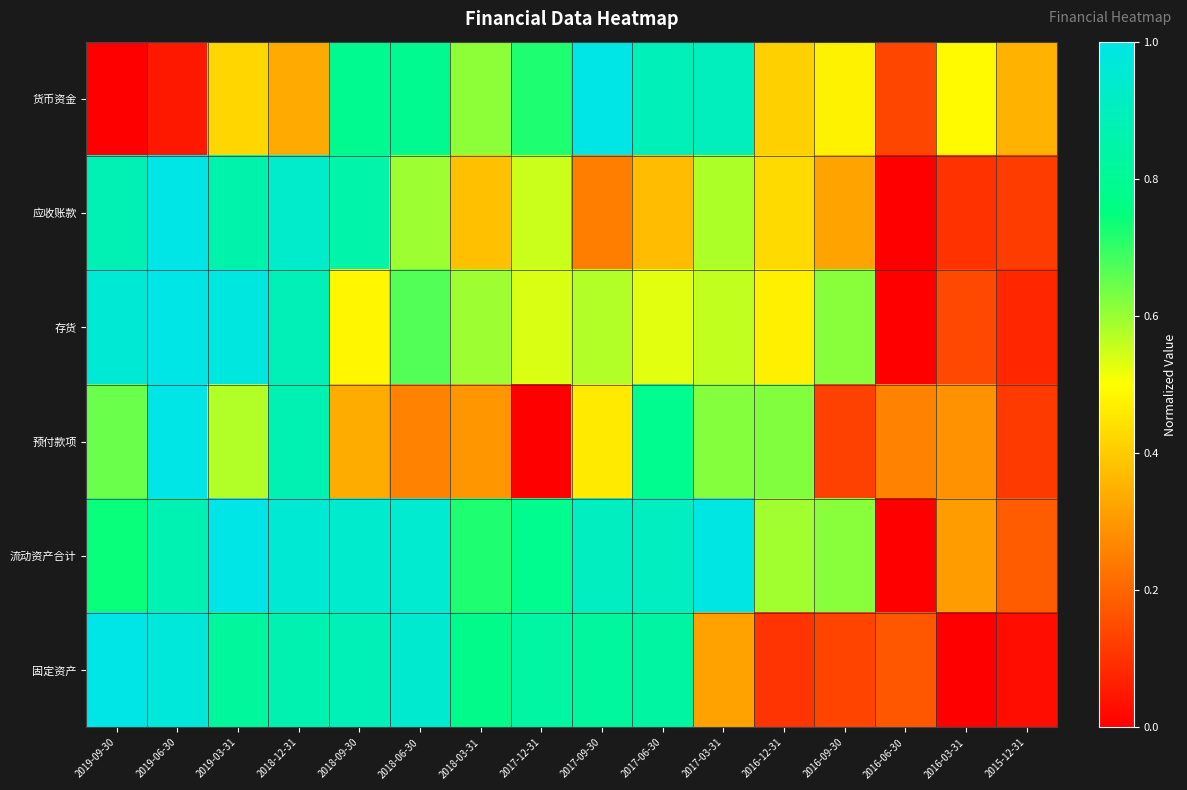

What is the difference between the highest and lowest values at 2016-09-30?

0.5